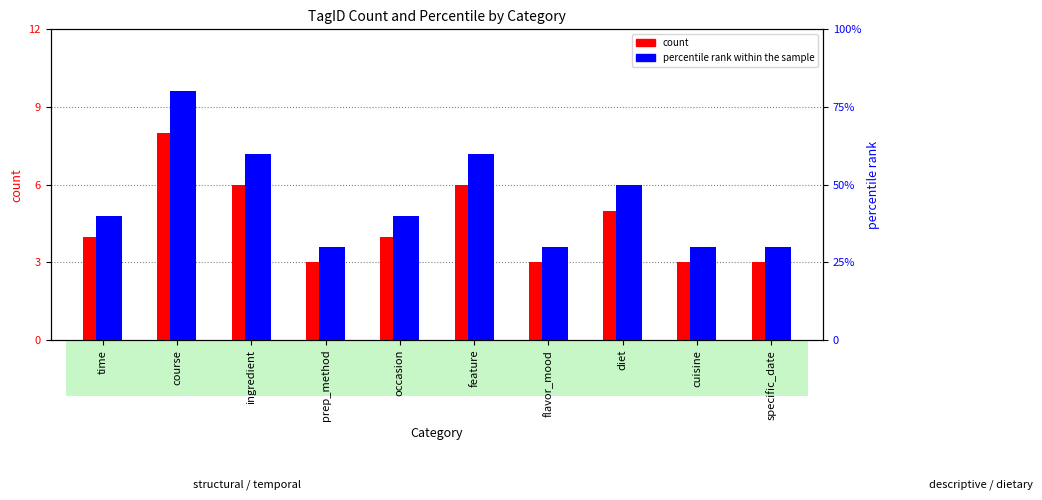

The value of percentile rank within the sample at ingredient is 60. True or false?

True